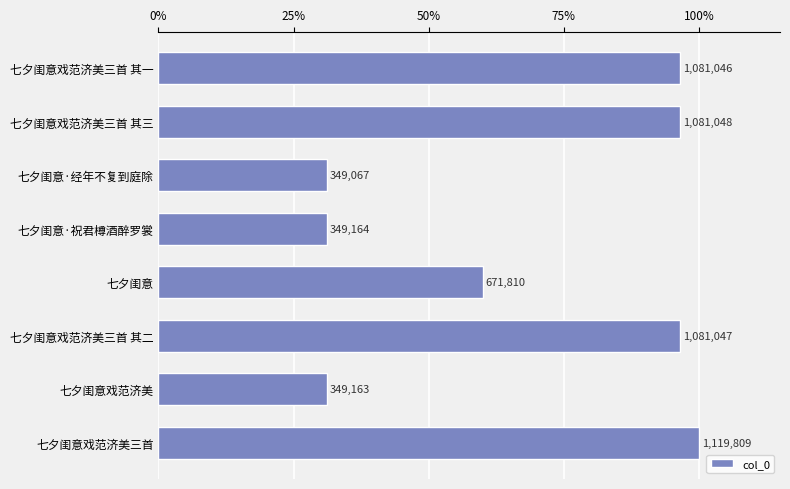

Are the bars horizontal?

Yes